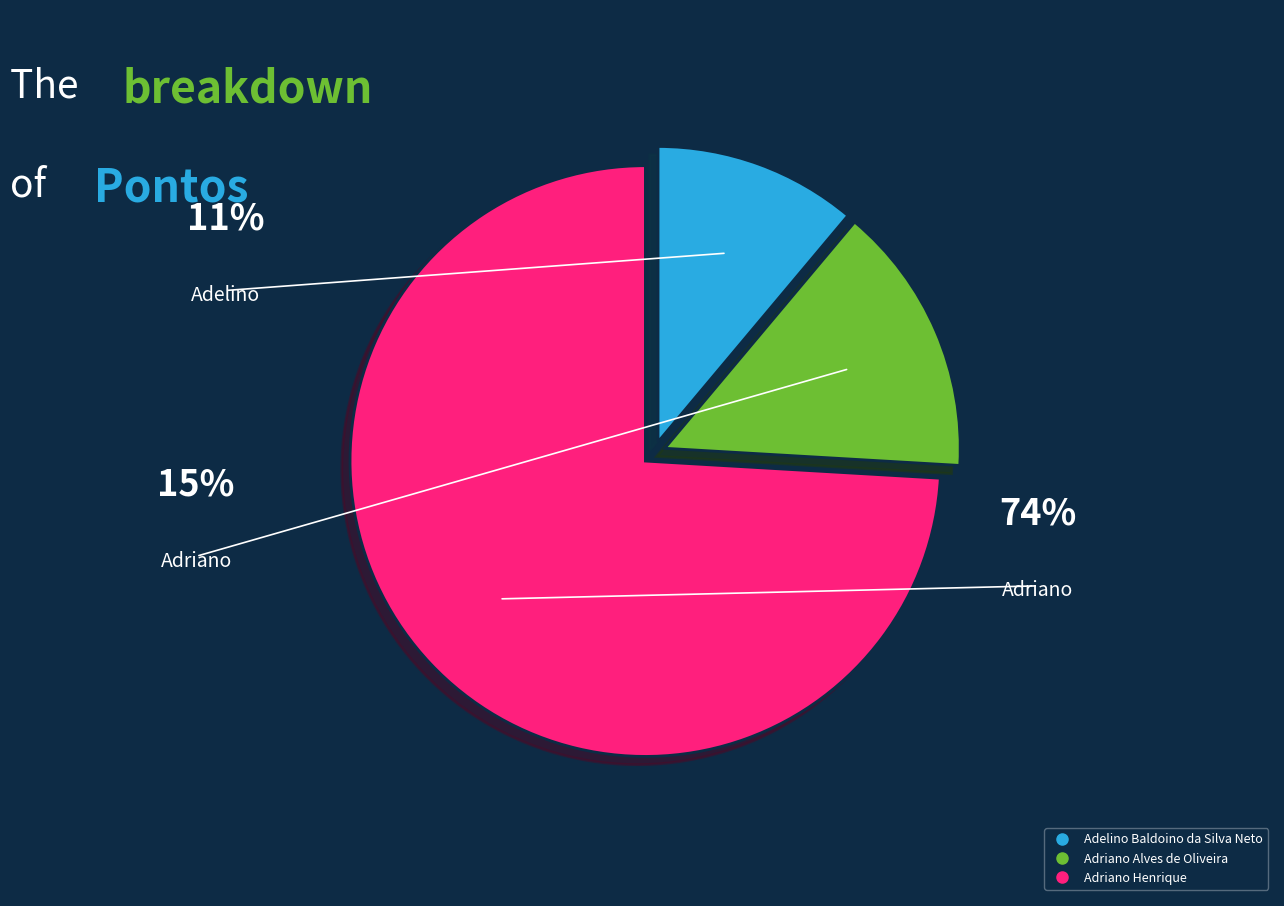

True or false: Adelino Baldoino da Silva Neto accounts for 19% of the total.

False